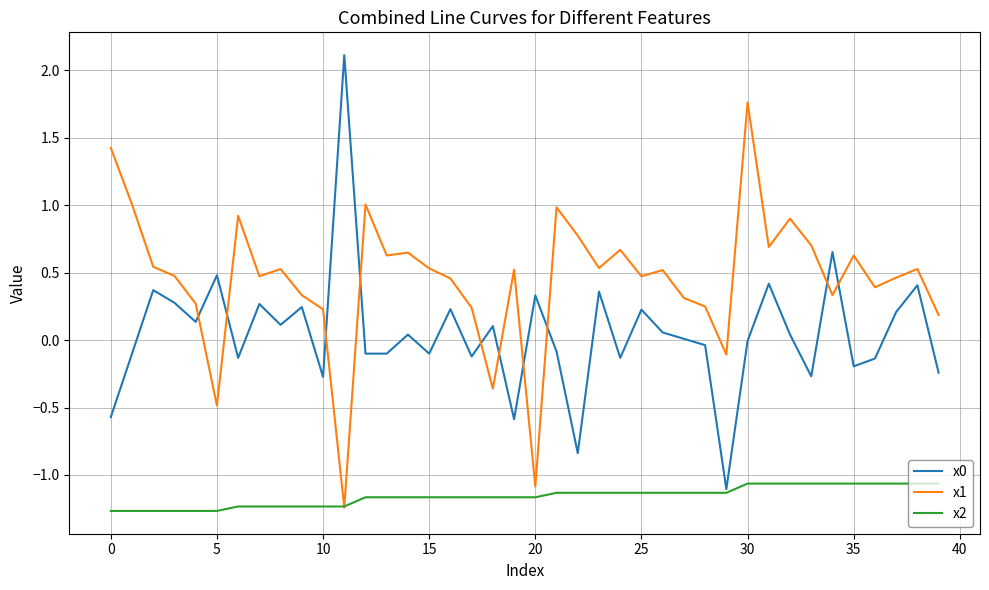

True or false: x0 and x1 cross at least once.

True